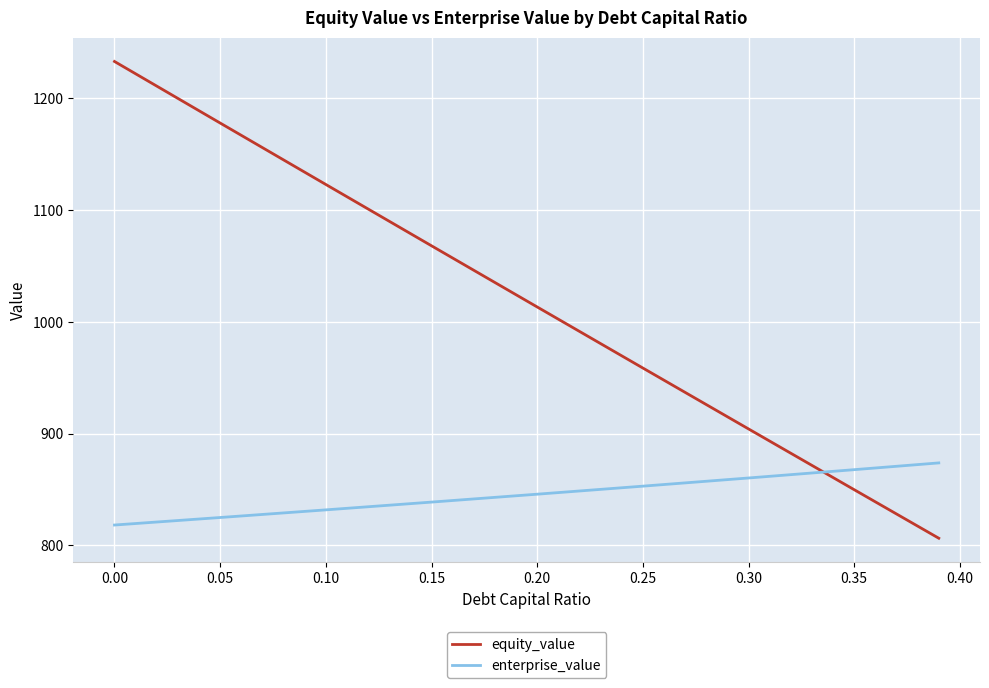

Which series has the largest total across all categories?

equity_value